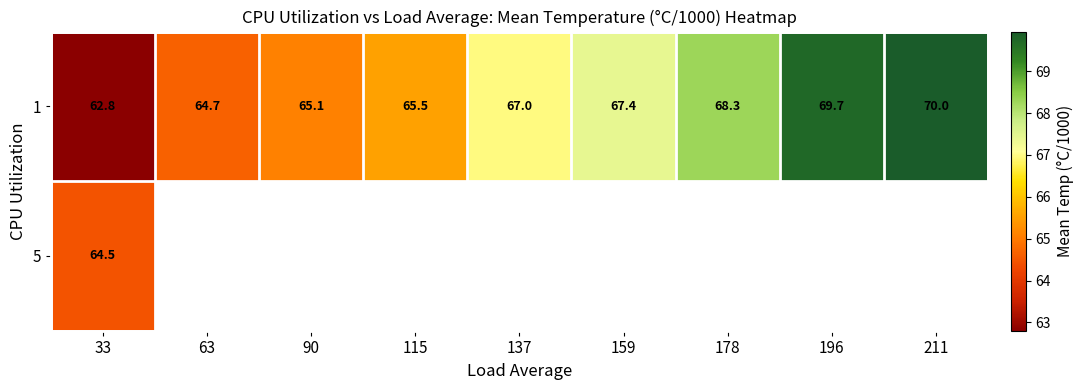

List the labels in order of 1 value, largest first.

211, 196, 178, 159, 137, 115, 90, 63, 33